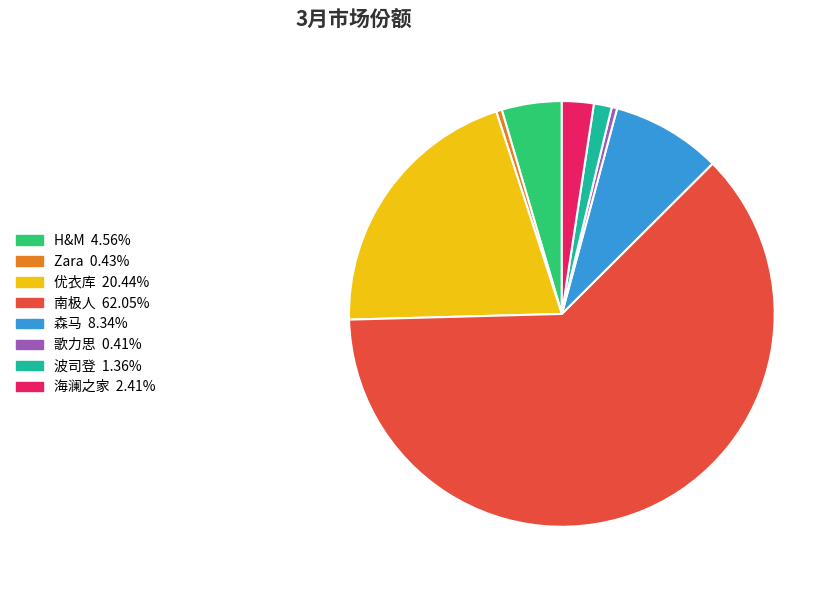

Which has a higher value, 森马 or 海澜之家?

森马